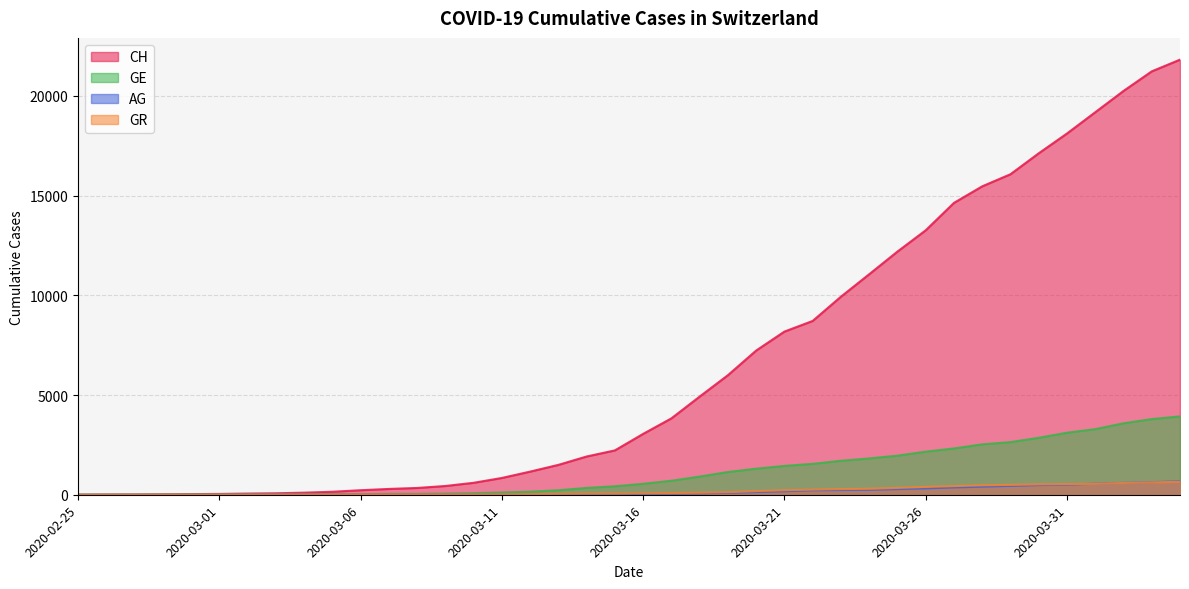

How many positive values does the GR series have?

39